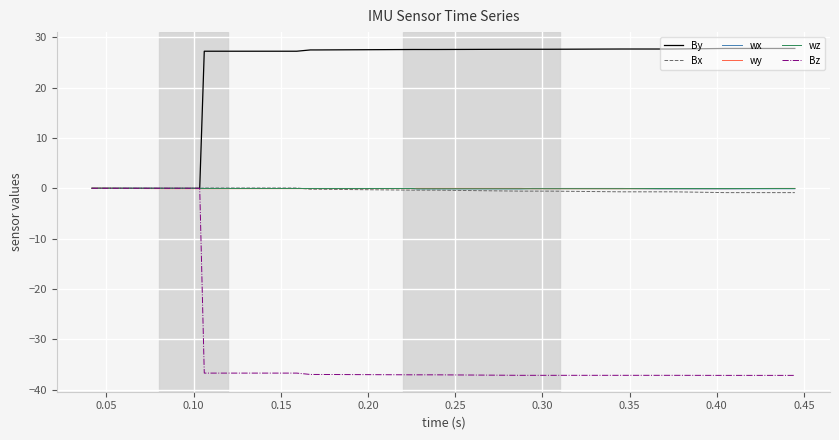

After their last crossing, which series has the higher values: Bx or wz?

wz